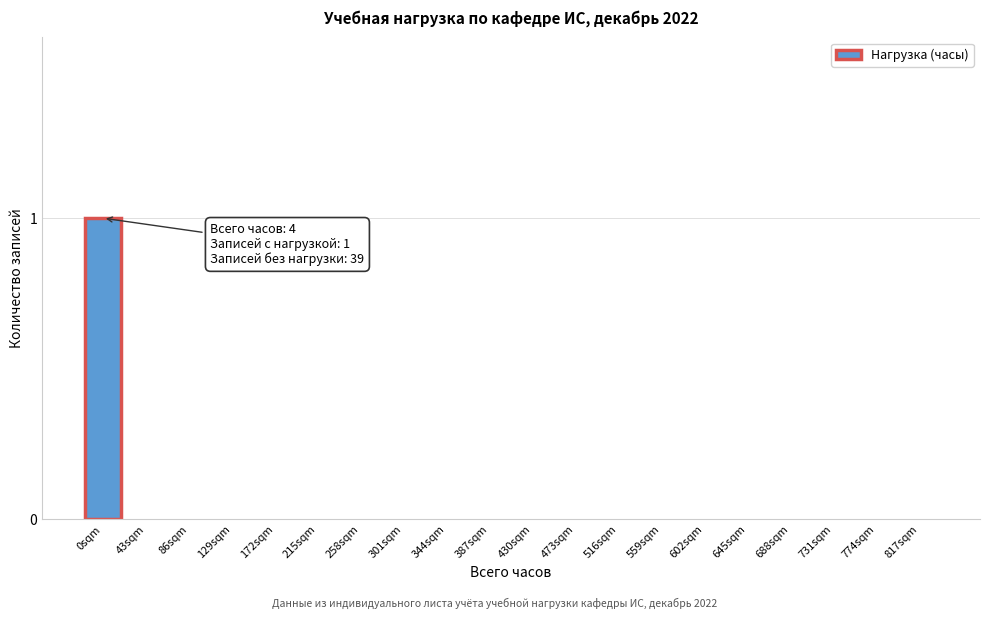

Reading left to right, extract all data points from this chart.

0sqm=1	43sqm=0	86sqm=0	129sqm=0	172sqm=0	215sqm=0	258sqm=0	301sqm=0	344sqm=0	387sqm=0	430sqm=0	473sqm=0	516sqm=0	559sqm=0	602sqm=0	645sqm=0	688sqm=0	731sqm=0	774sqm=0	817sqm=0